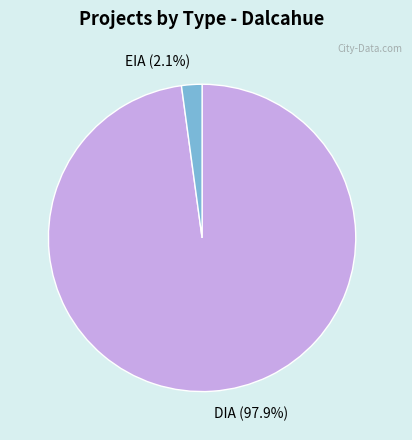

Rank the categories by value from lowest to highest.

EIA, DIA